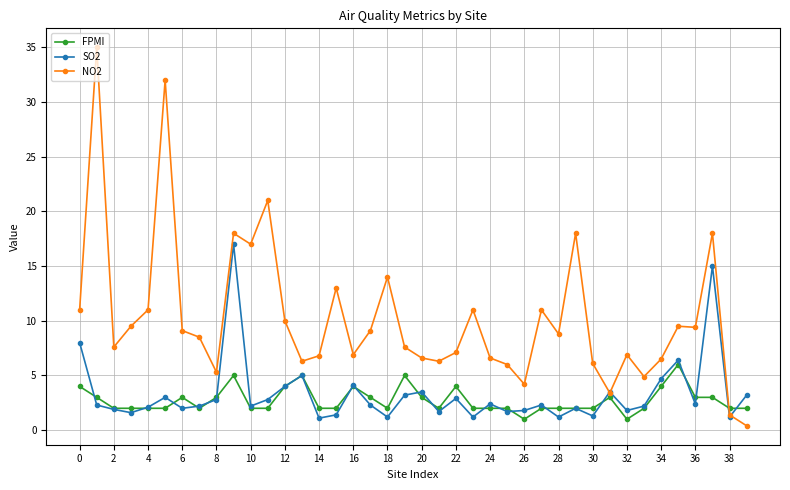

Which series has the largest total across all categories?

NO2